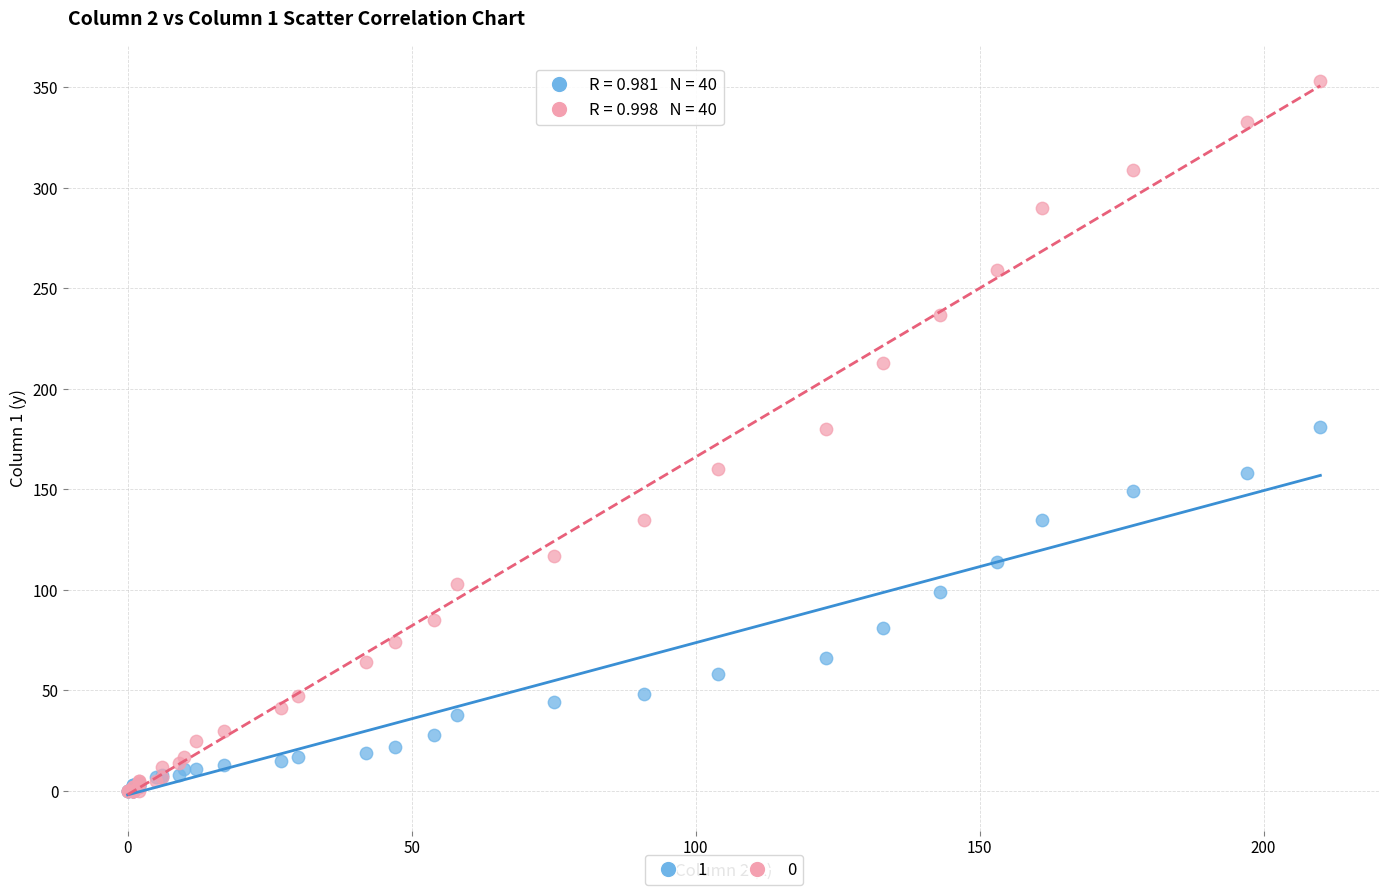

Which series has the widest spread of Y values?

0